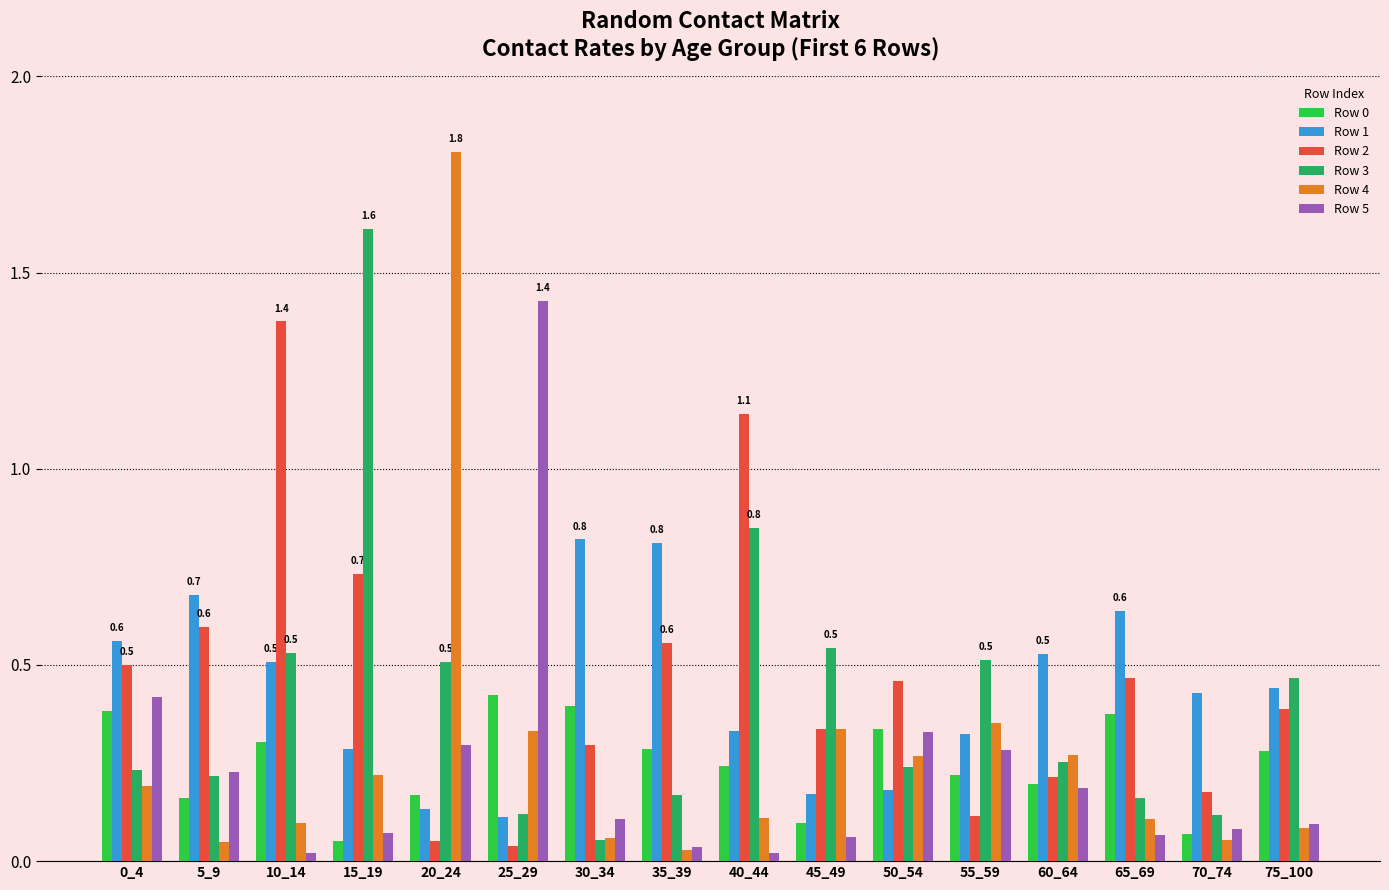

The value of Row 3 at 60_64 is 0.4. True or false?

False